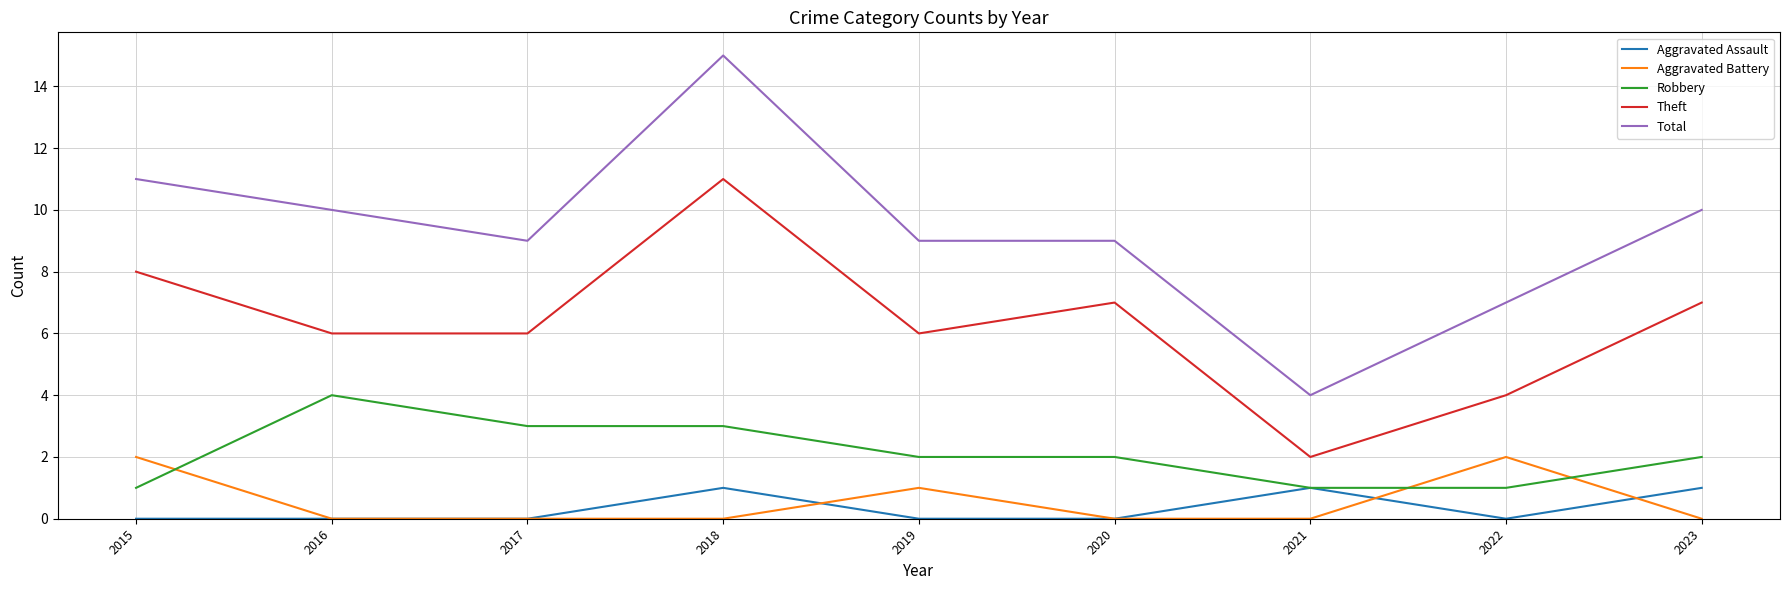

What is the total value across all series at 2016?

20